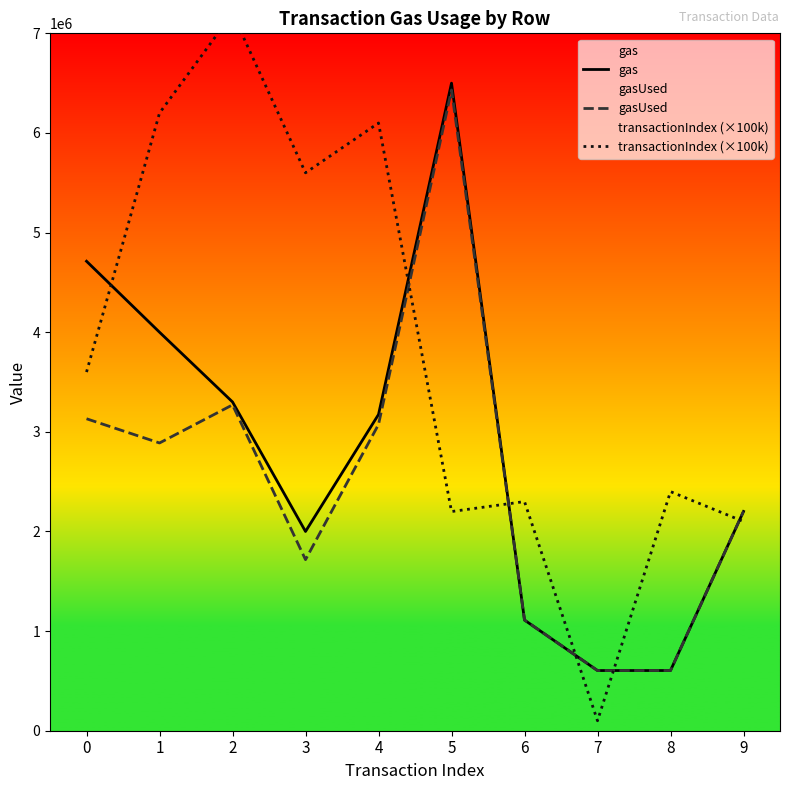

Count the number of data series in this chart.

3